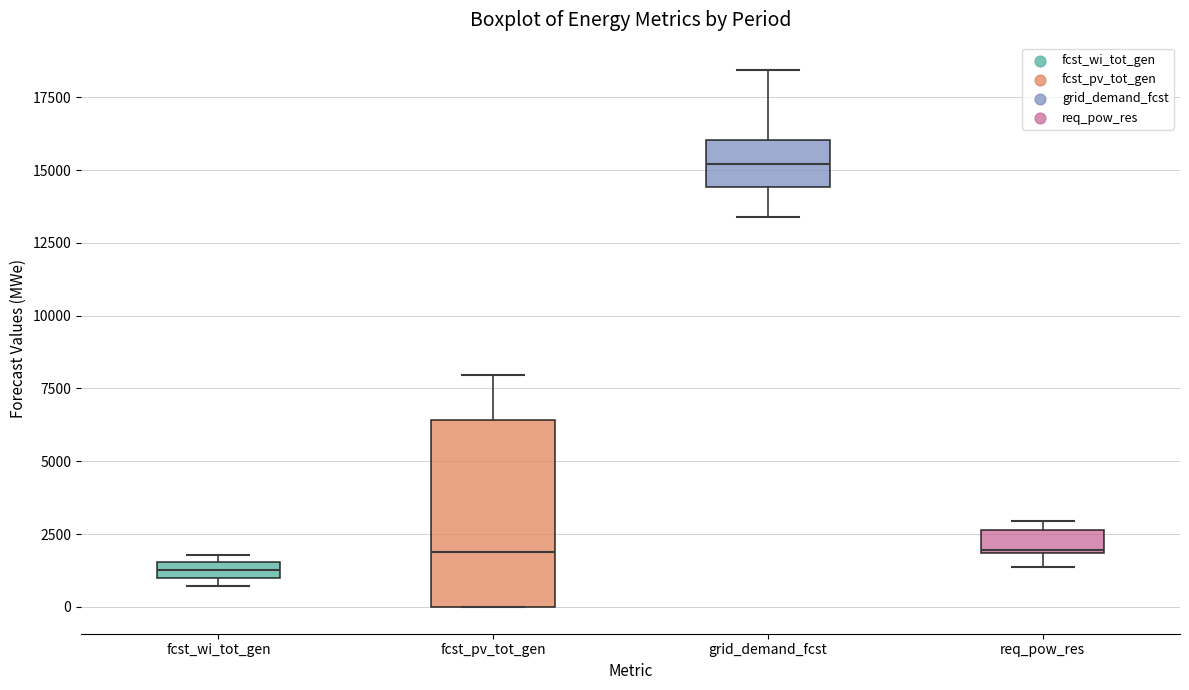

Where does the upper whisker of the box for fcst_pv_tot_gen end on the y-axis? The values are not printed on the chart, so give them approximately, as read against the axis.

8000